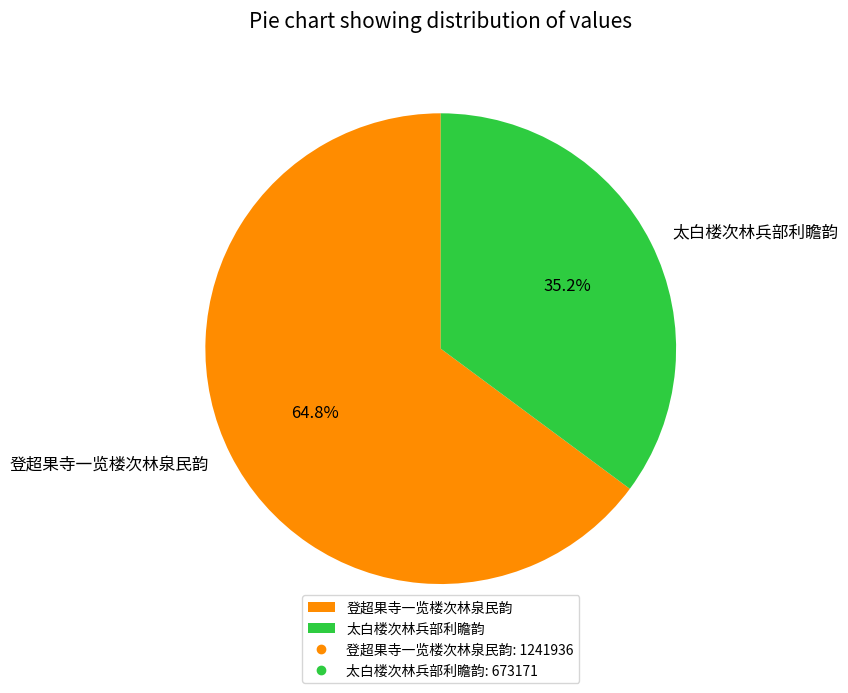

What is the ratio of the value at 登超果寺一览楼次林泉民韵 to the value at 太白楼次林兵部利瞻韵?

1.8